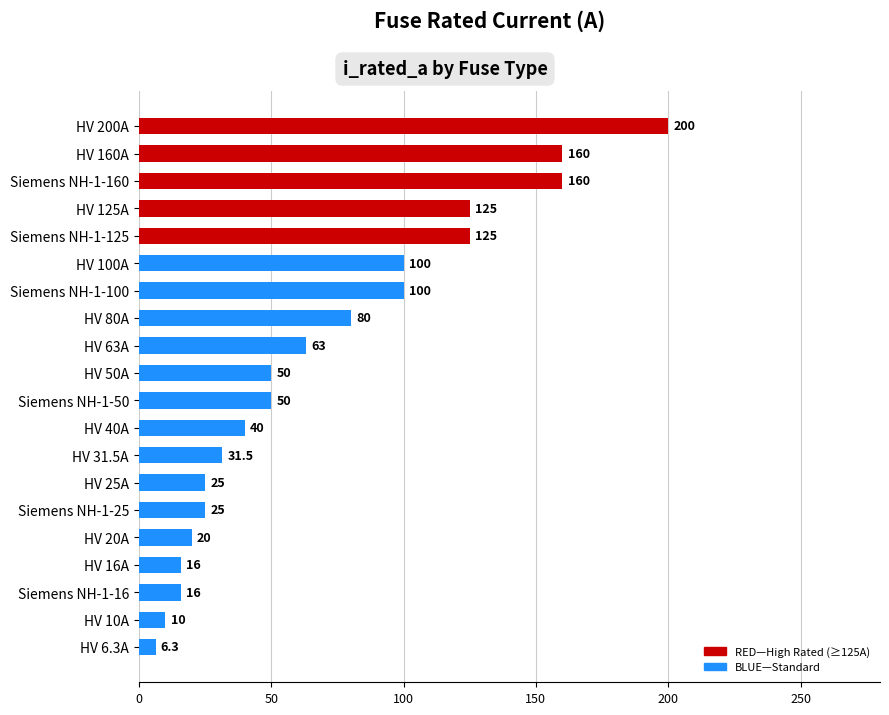

The value at Siemens NH-1-16 is 25.1. True or false?

False